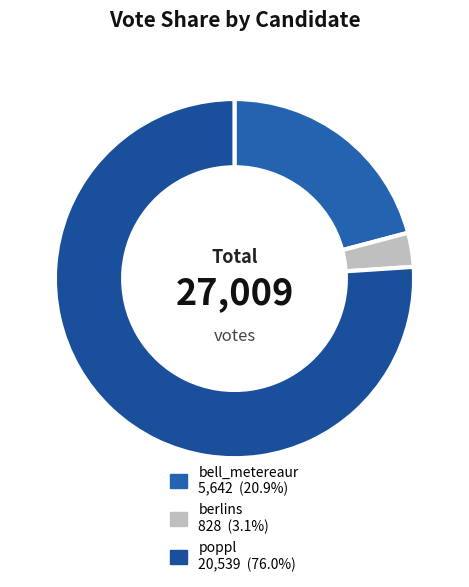

To the nearest percent, what is the difference between the poppl and berlins slice percentages?

73%